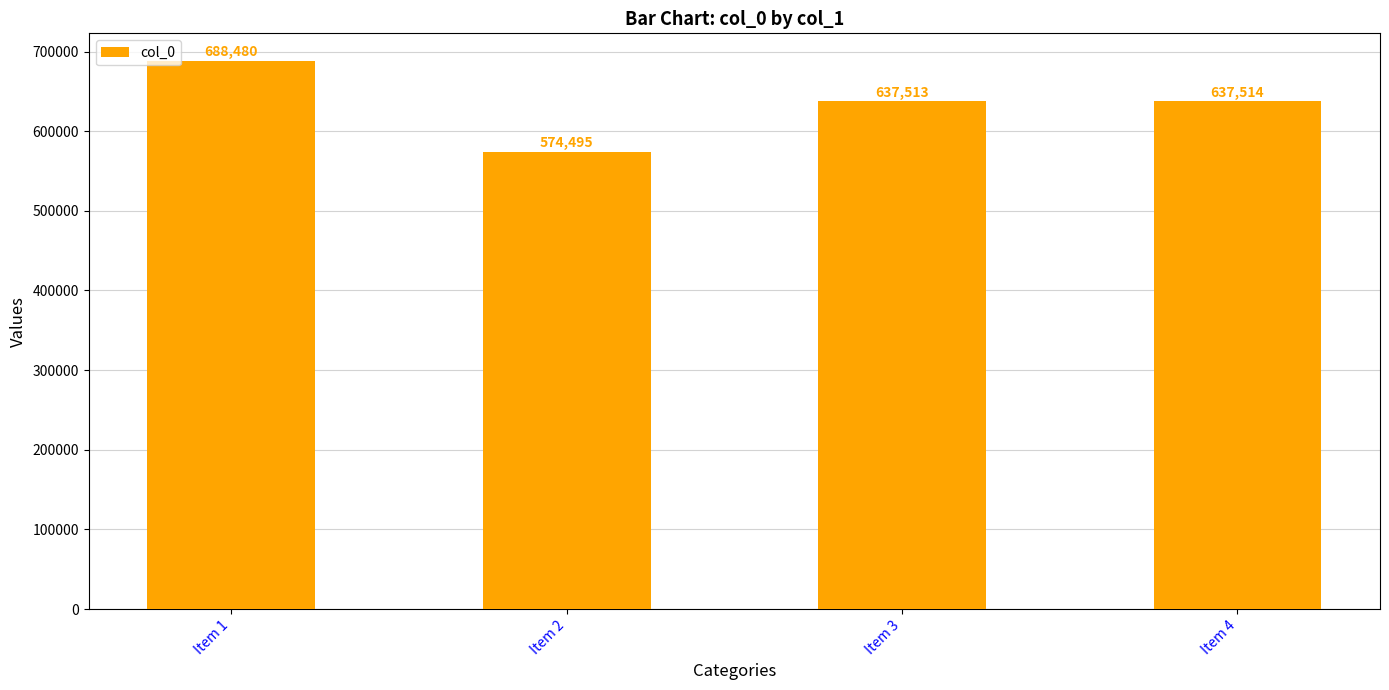

Are the bars horizontal?

No